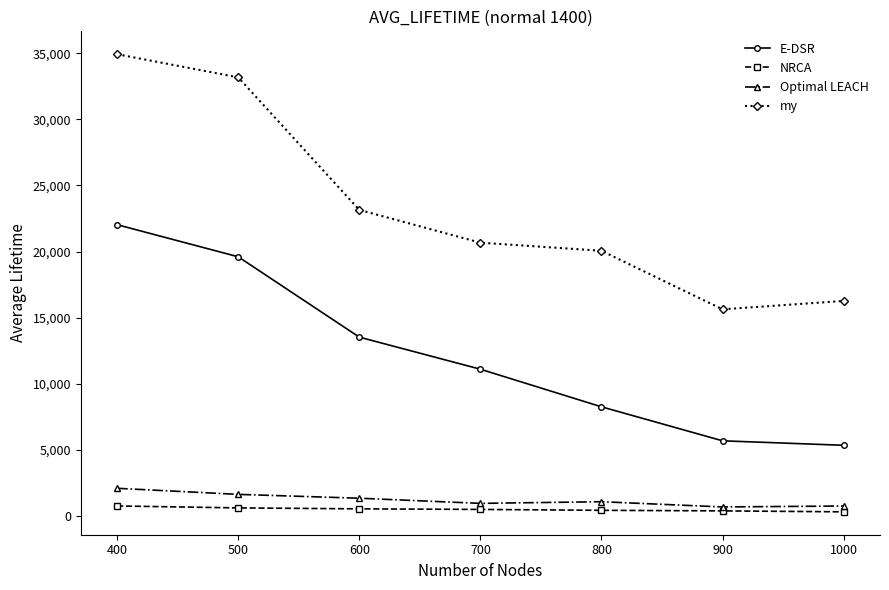

True or false: Optimal LEACH and my cross at least once.

False